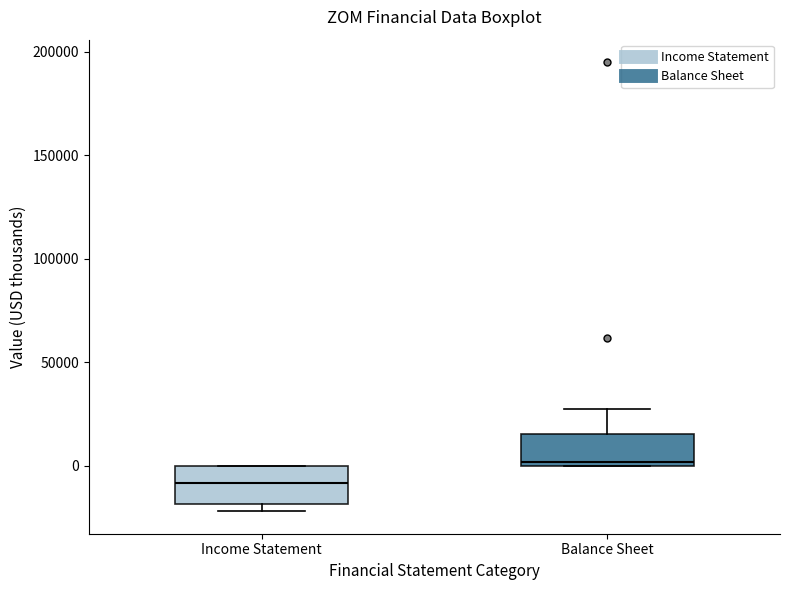

Which box's median line is the highest?

Balance Sheet